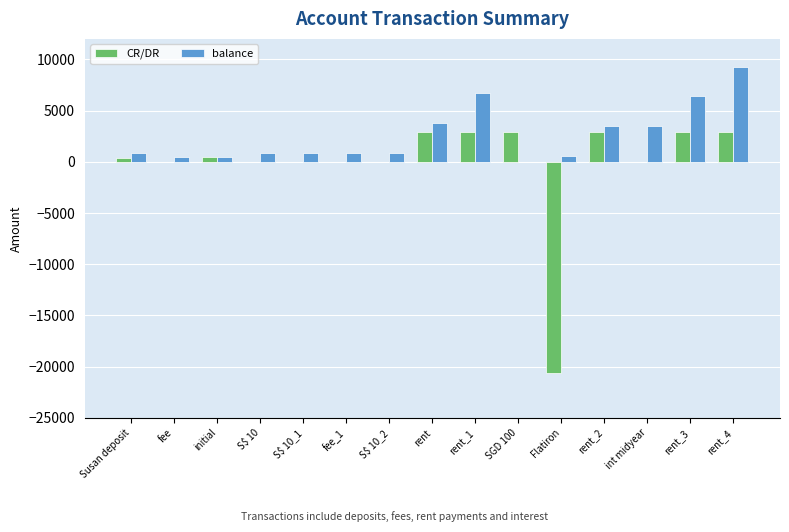

Is the value of balance at fee_1 greater than the value of CR/DR at S$ 10_2?

Yes